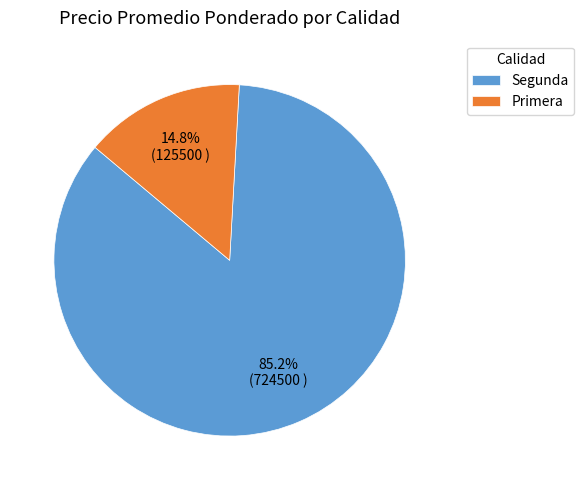

Rank the categories by value from lowest to highest.

Primera, Segunda